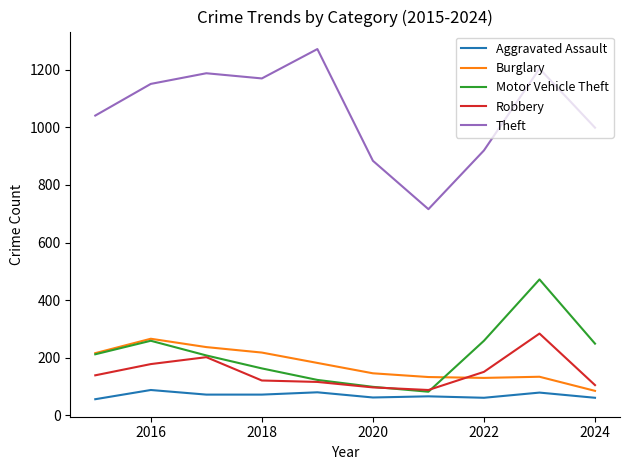

How many interior local valleys does the Theft series have?

2